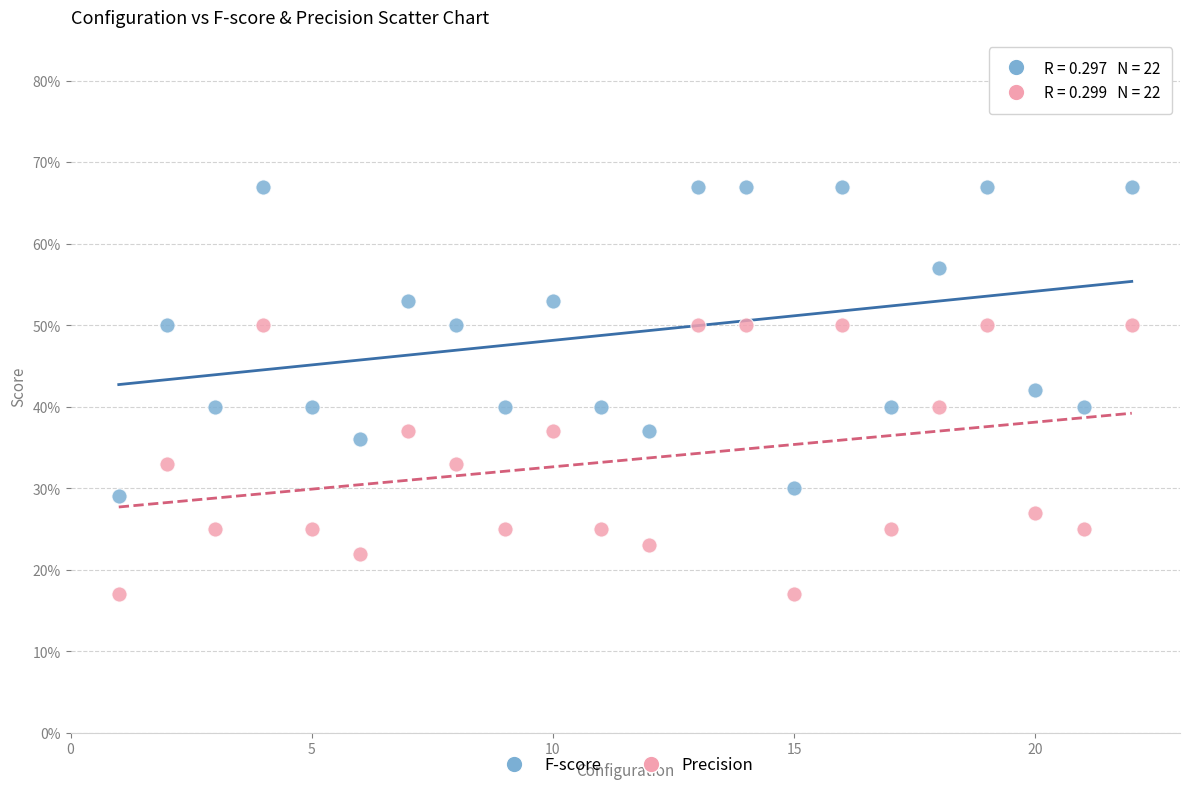

Which series reaches the maximum Y coordinate?

F-score